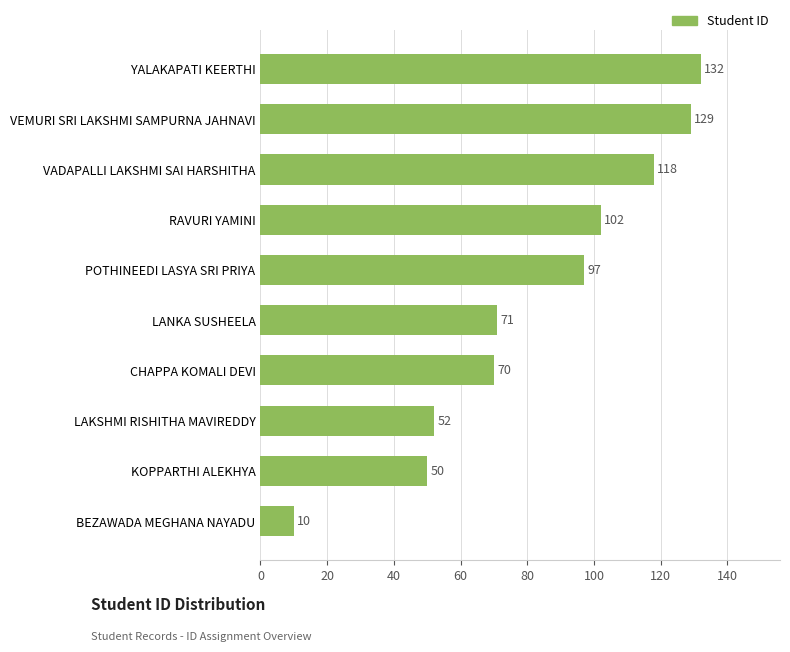

How many values are below 97?

5